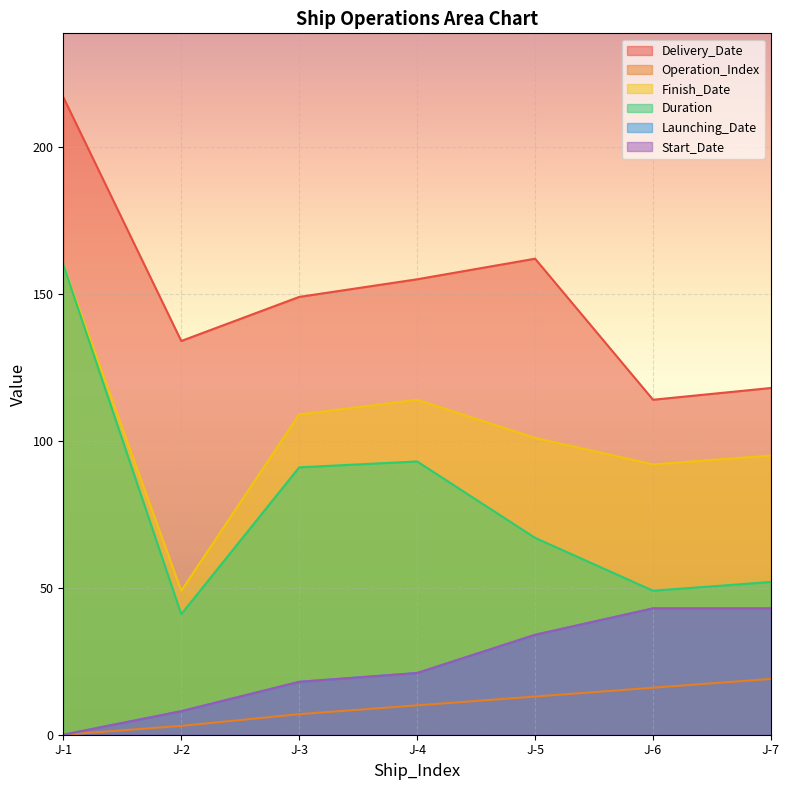

Between J-4 and J-2, which is larger?

J-4